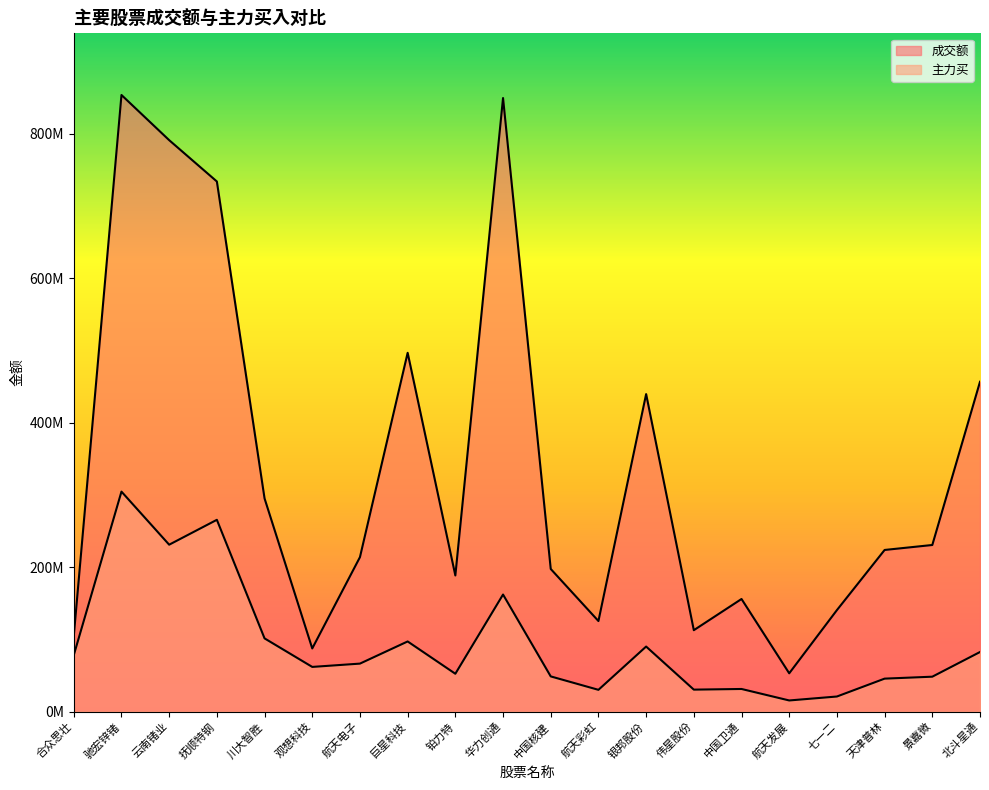

How many values in the 主力买 series exceed 66391654?

9